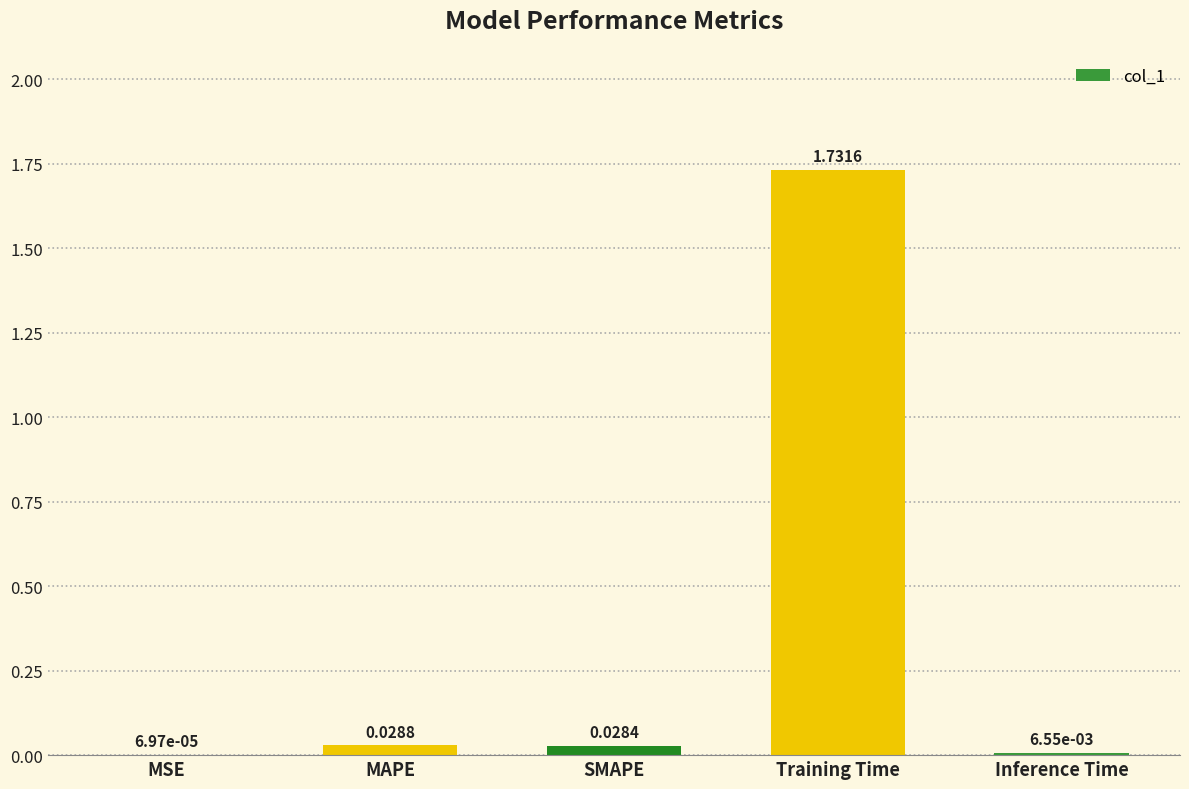

What is the change in value from Training Time to Inference Time?

-1.7